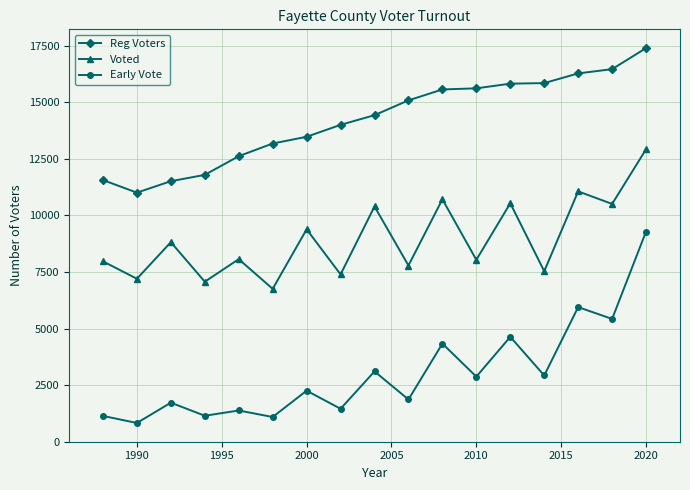

What is the difference between the maximum and minimum values in the Reg Voters series?

6390